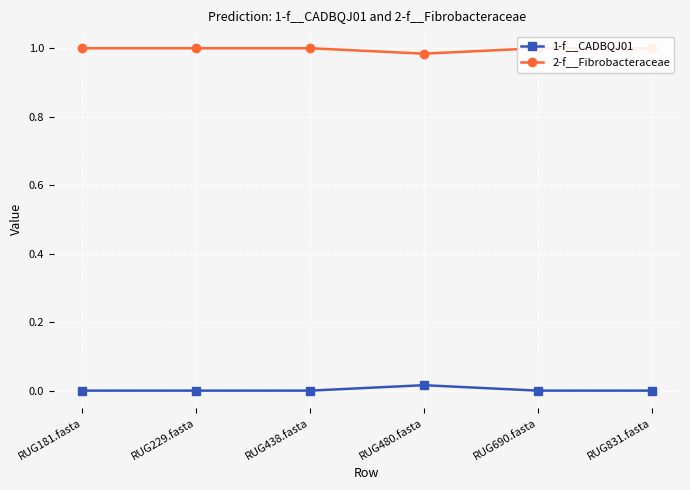

Is it true that 2-f__Fibrobacteraceae equals 0.3 at RUG229.fasta?

False